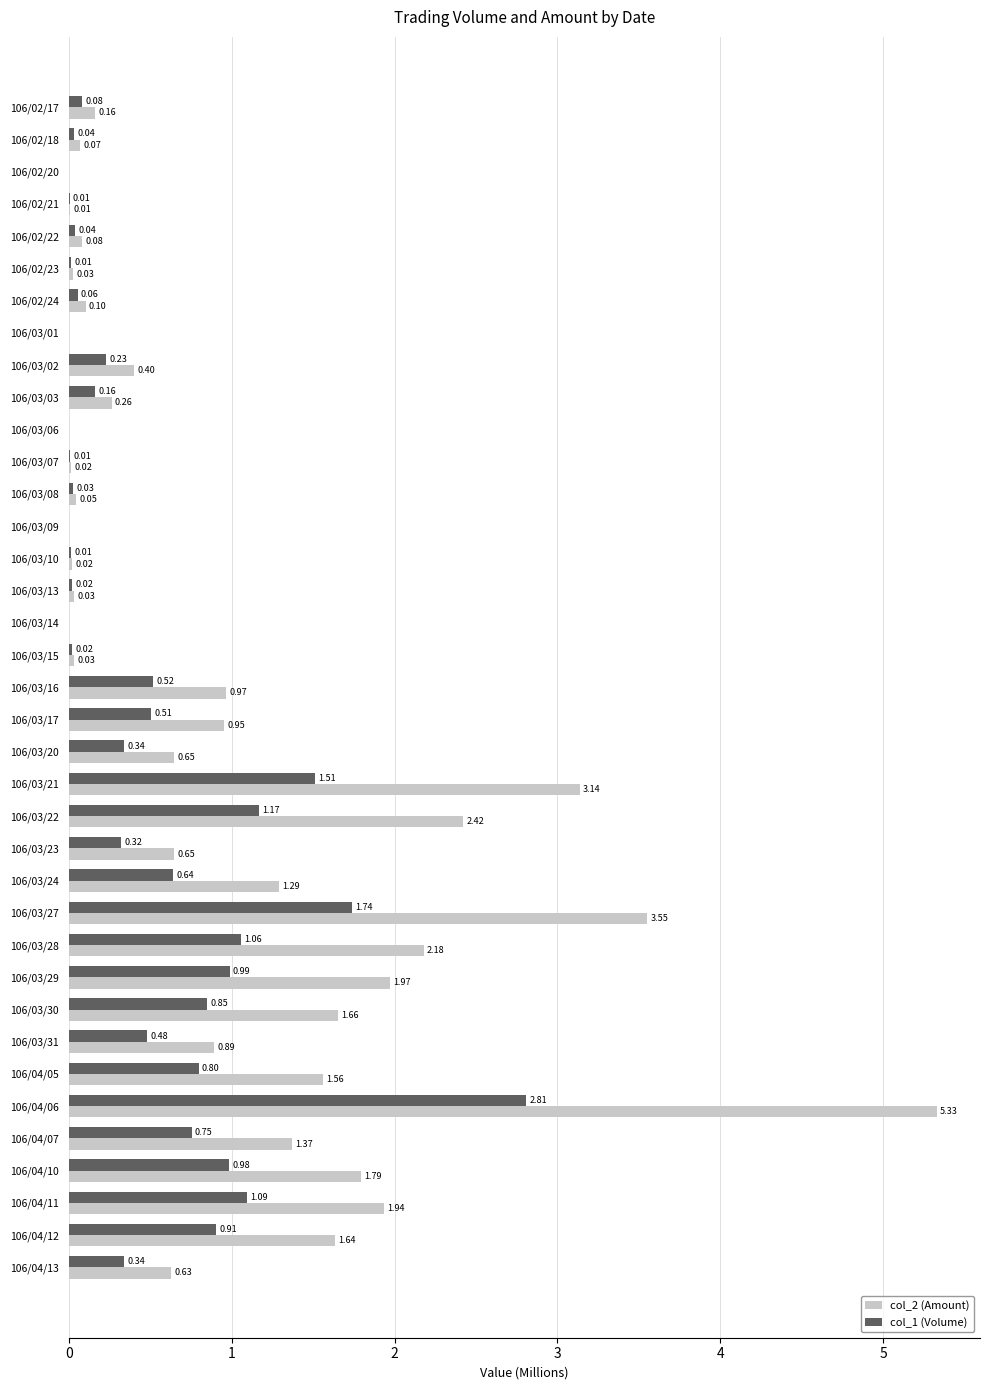

Is the value of col_2 (Amount) at 106/03/14 greater than the value of col_1 (Volume) at 106/03/10?

No